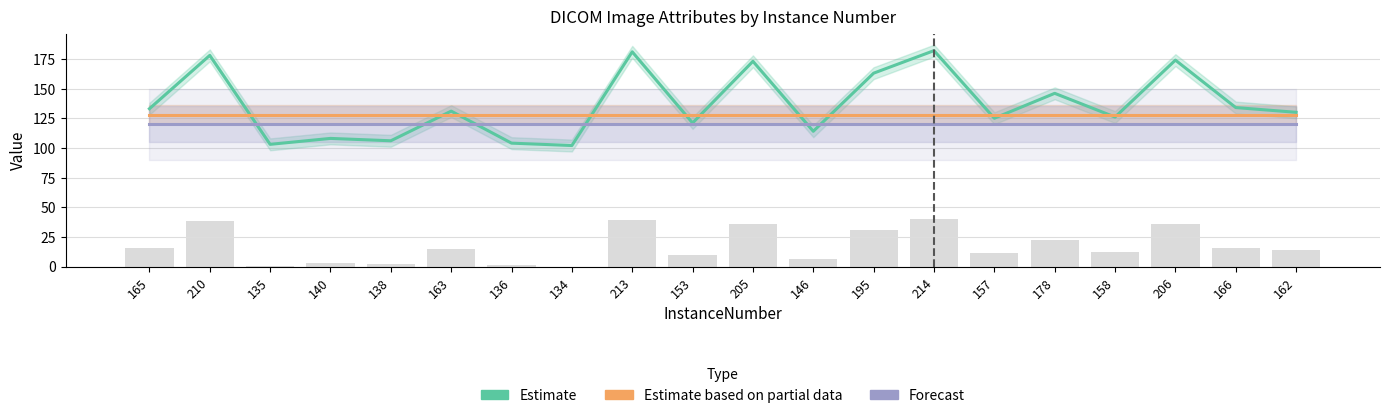

Which series has the largest range (max minus min)?

Estimate